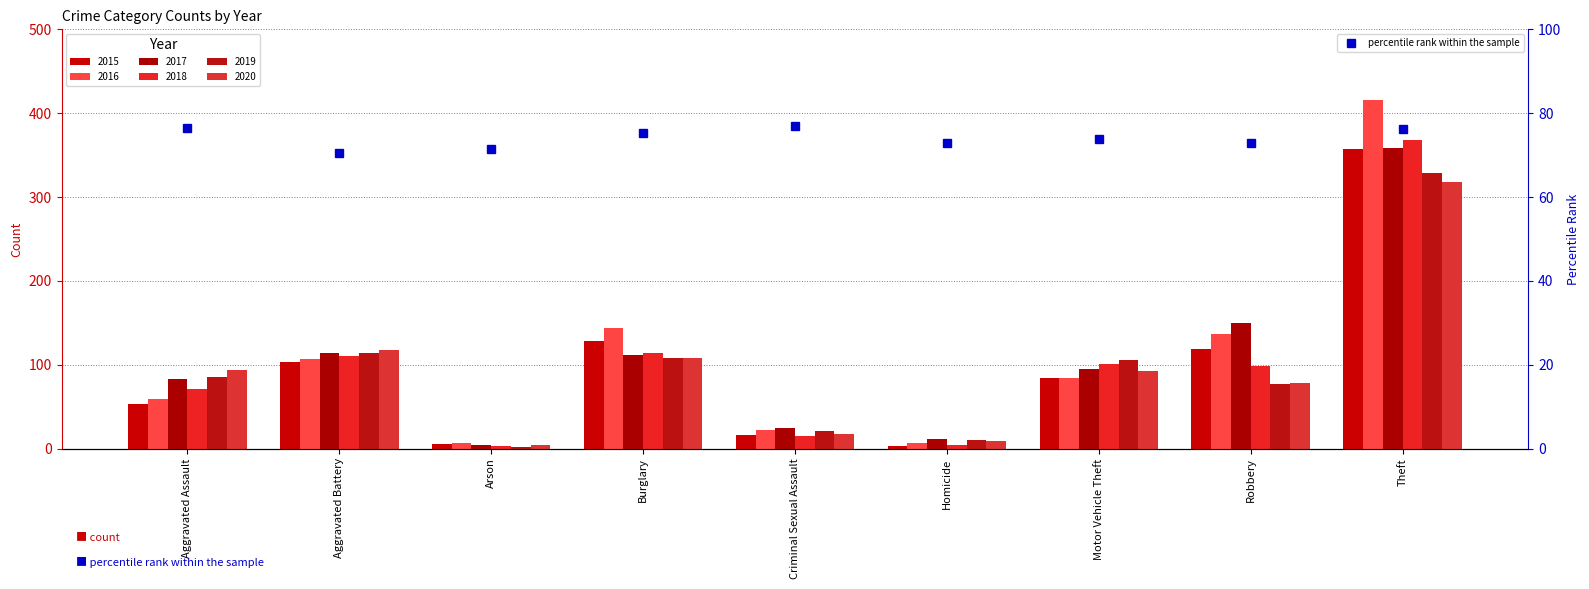

What is the difference between the 2016 values at Robbery and Aggravated Assault?

77